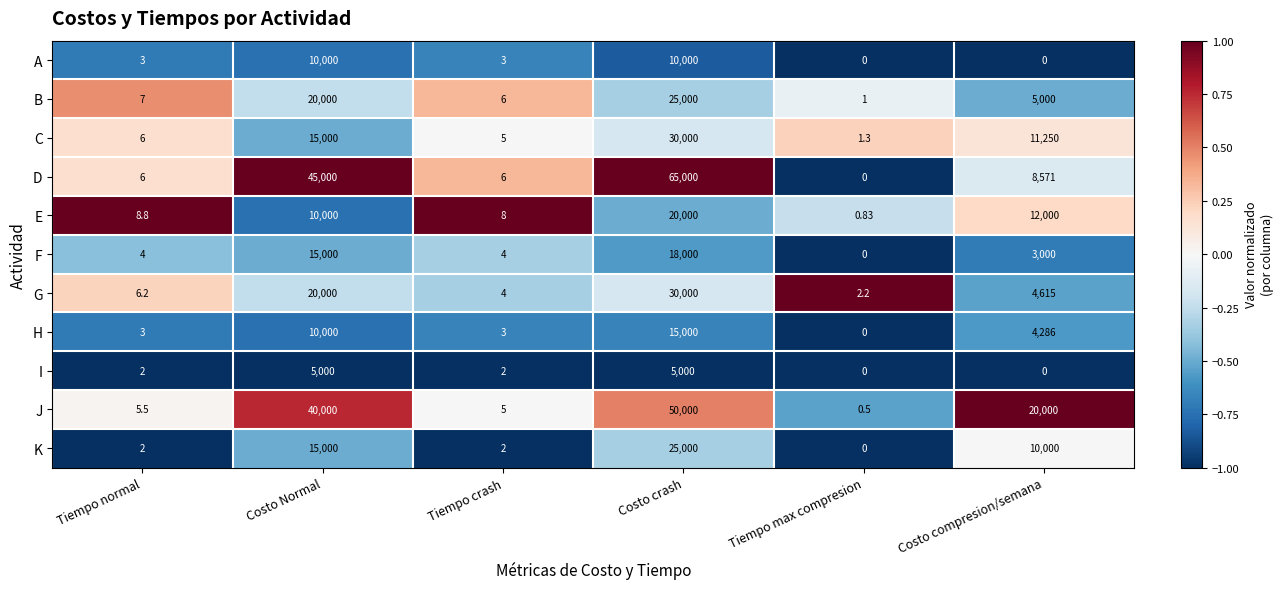

Between Tiempo normal and Costo Normal, which series saw the biggest shift?

D